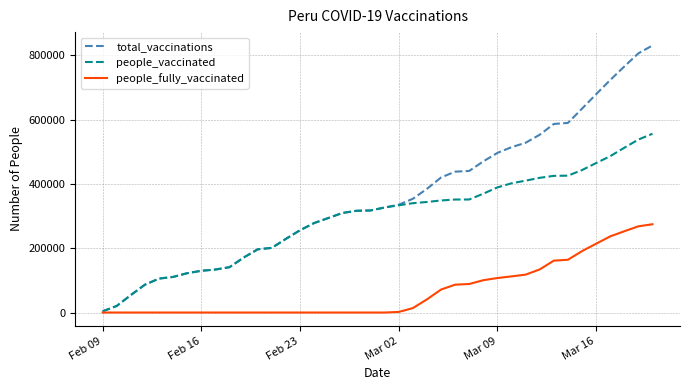

Rank the series by their maximum value, from highest to lowest.

total_vaccinations, people_vaccinated, people_fully_vaccinated